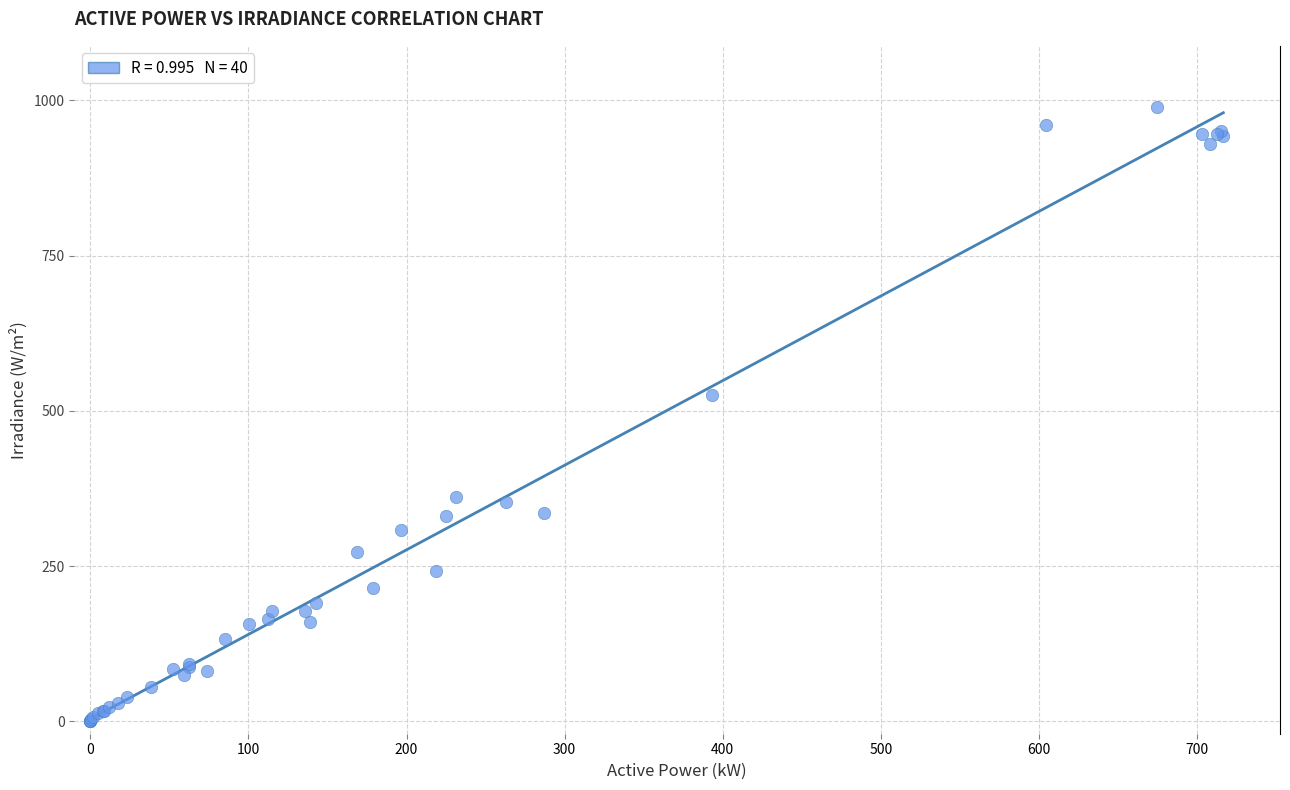

What Y value in the scatter plot is closest to 494?

526